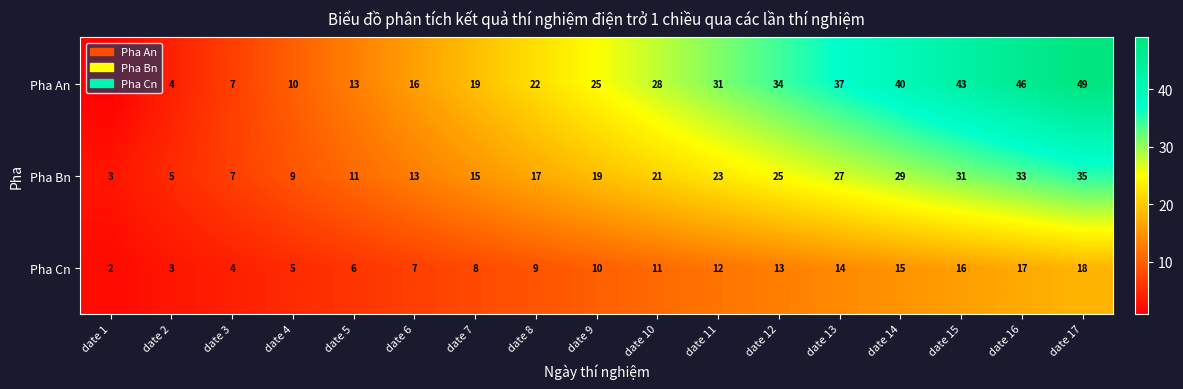

List the series in order of their peak value, lowest first.

Pha Cn, Pha Bn, Pha An